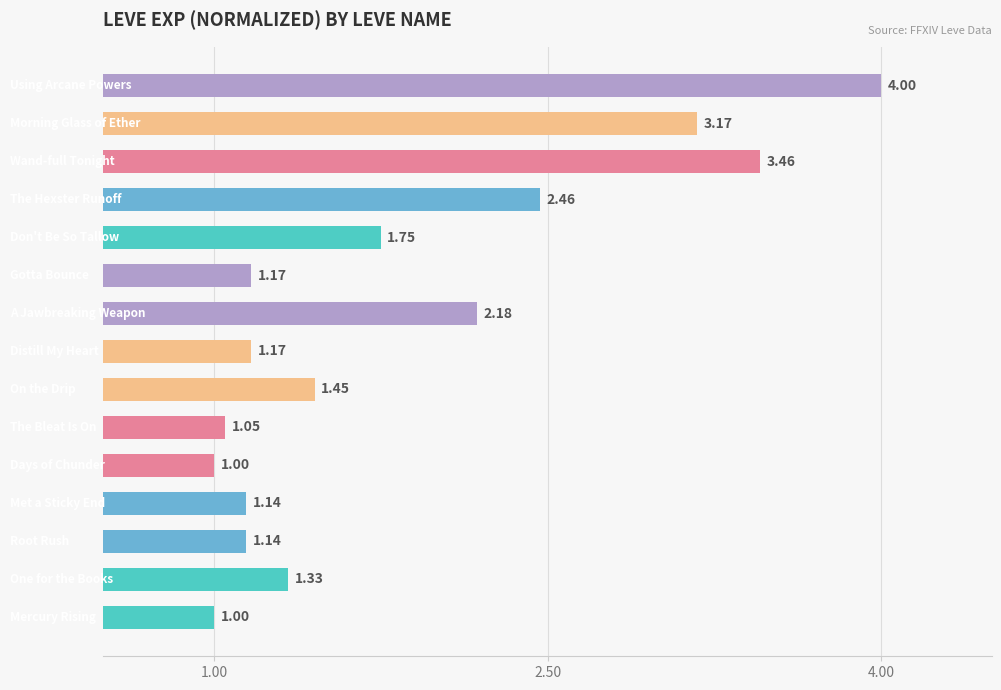

What is the sum of all values?

27.5